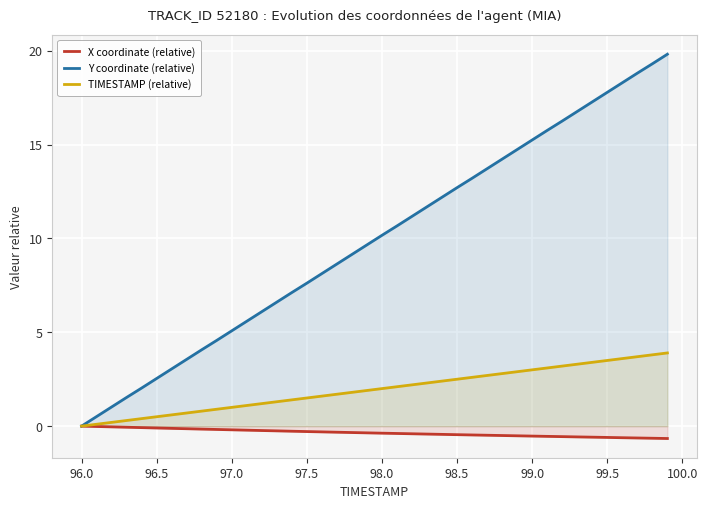

What is the difference between the maximum and minimum values in the TIMESTAMP (relative) series?

3.9